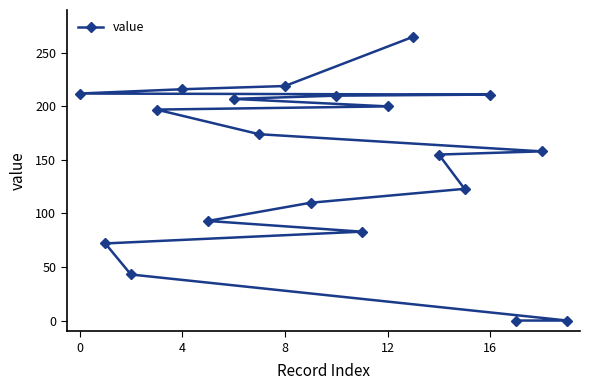

The chart shows a value of 172 at −4. True or false?

False